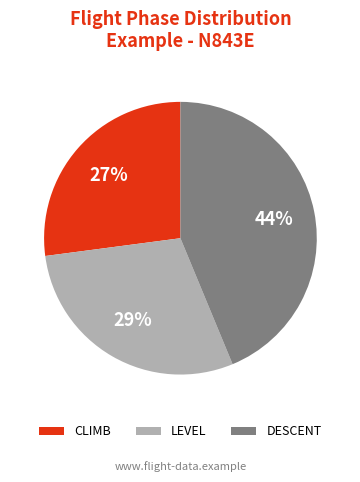

How many segments does this pie chart have?

3